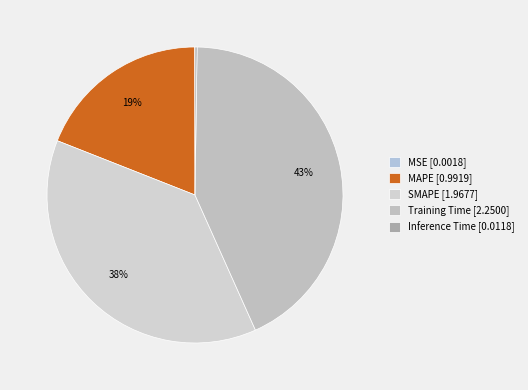

To the nearest percent, what is the average slice percentage?

20%